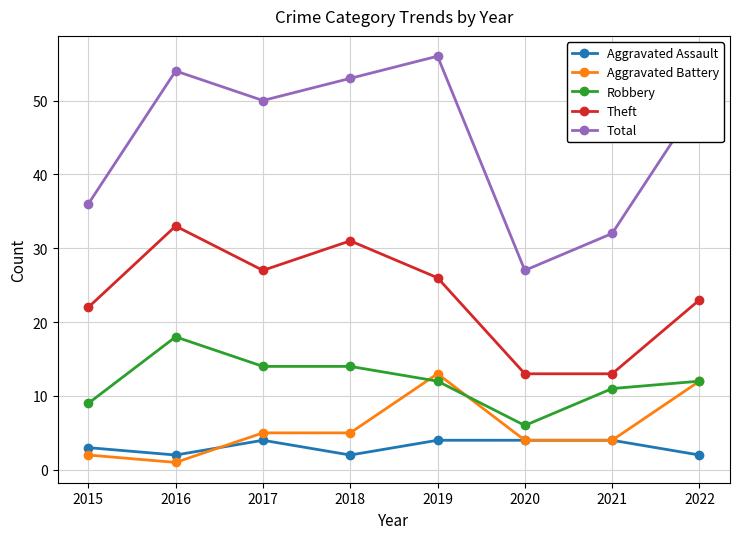

How many data points does each series have?

8